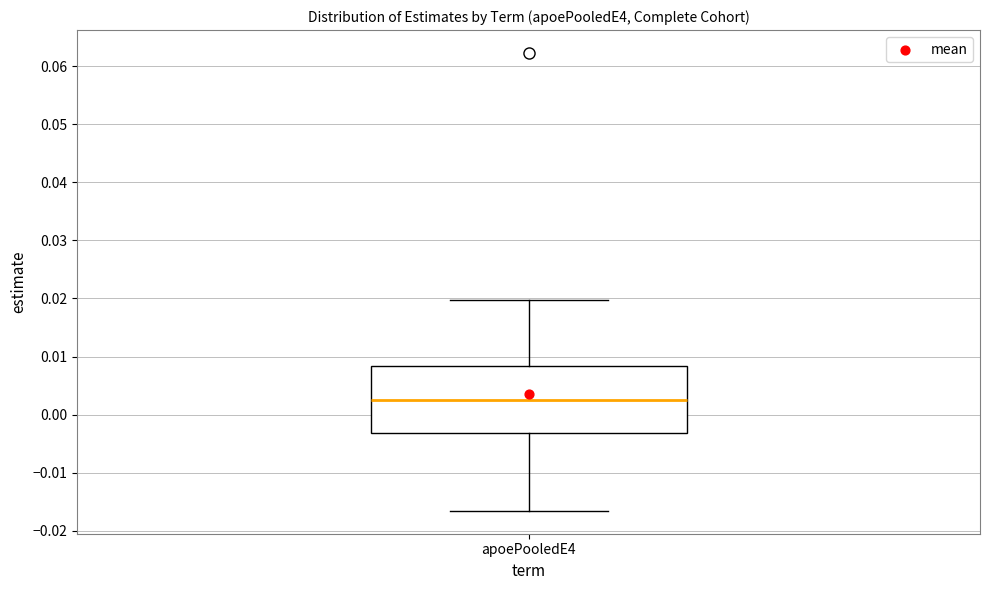

Where is the upper edge of the box for apoePooledE4 on the y-axis? The values are not printed on the chart, so give them approximately, as read against the axis.

0.008